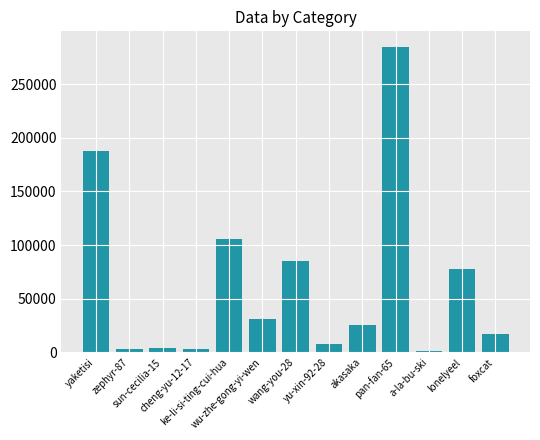

What is the change in value from akasaka to foxcat?

-8197